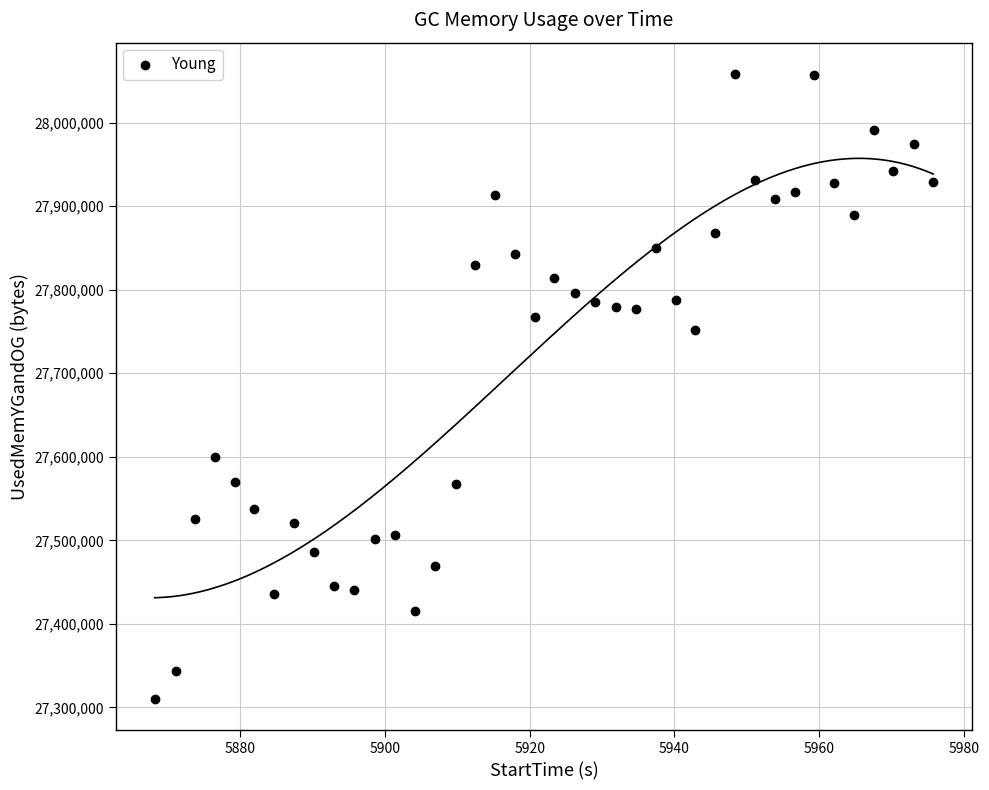

What Y value in the scatter plot is closest to 27684049?

27751172